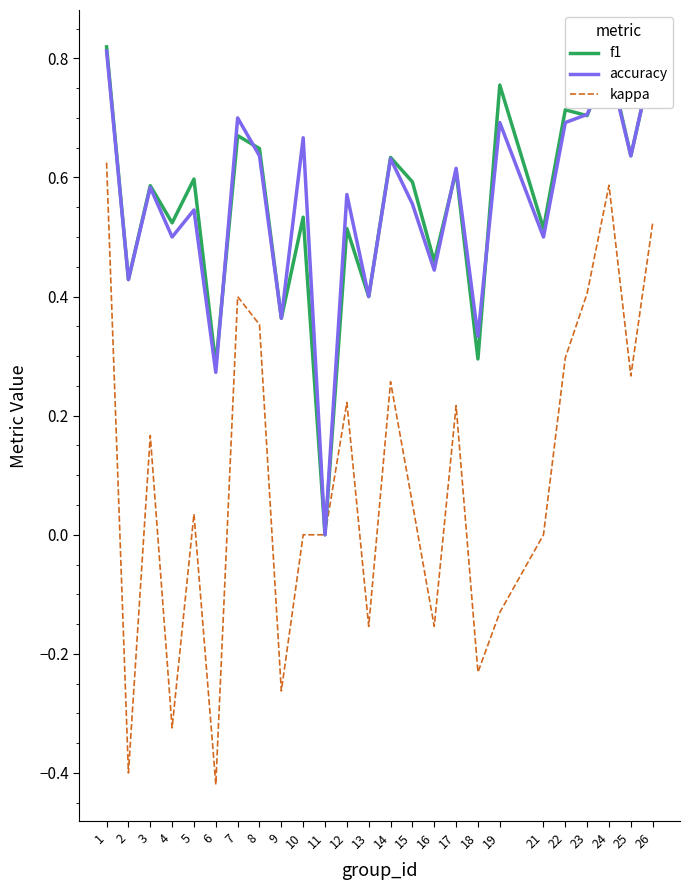

Between 9 and 12, which series saw the biggest shift?

kappa